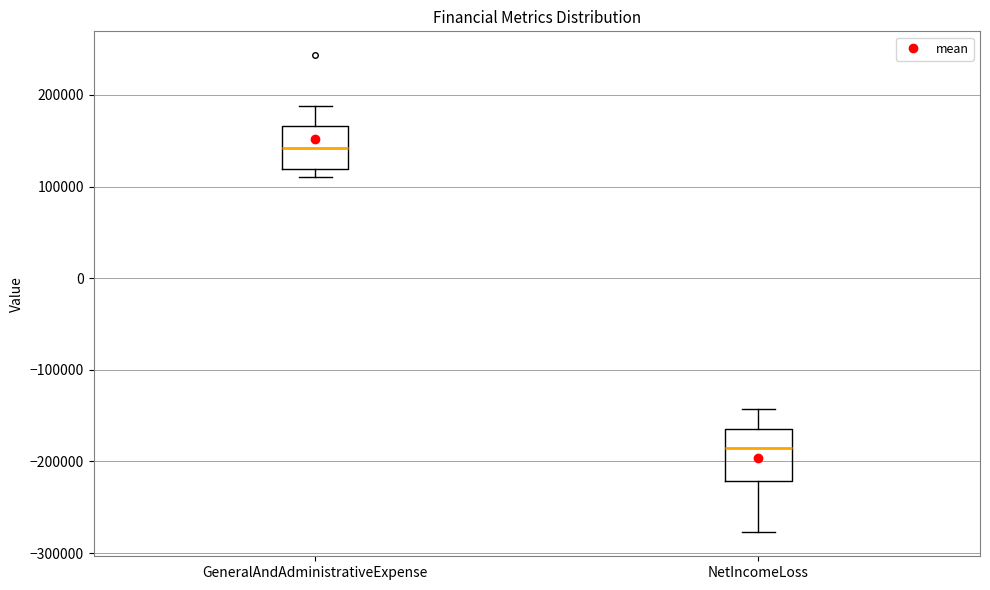

Reading left to right, read every box against the y-axis: the position of its median line, the range the box covers, and the ends of its whiskers. The values are not printed on the chart, so give them approximately, as read against the axis.

GeneralAndAdministrativeExpense: median 140000, box 120000 to 170000, whiskers 110000 to 190000
NetIncomeLoss: median -180000, box -220000 to -160000, whiskers -280000 to -140000